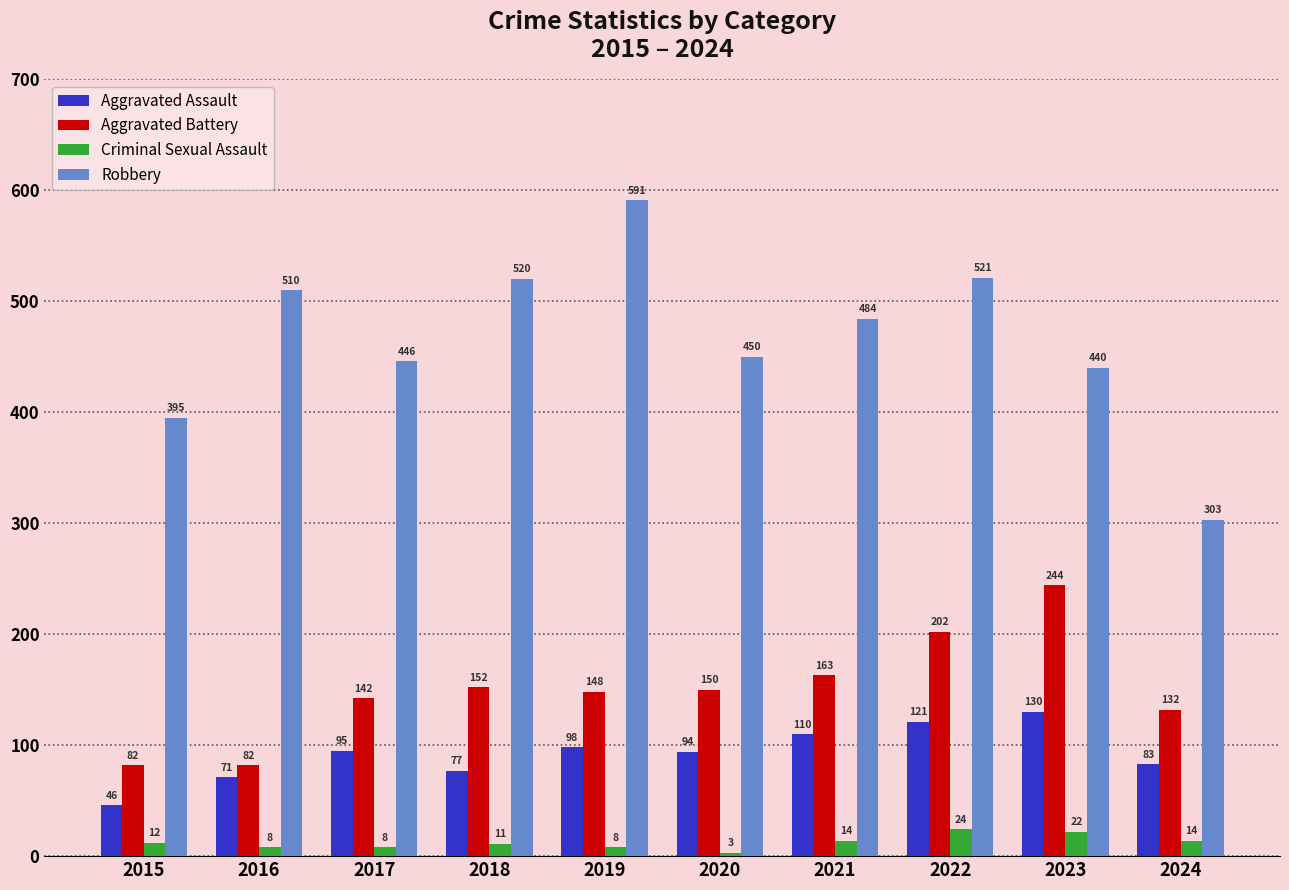

At which category is the sum across all series the highest?

2022